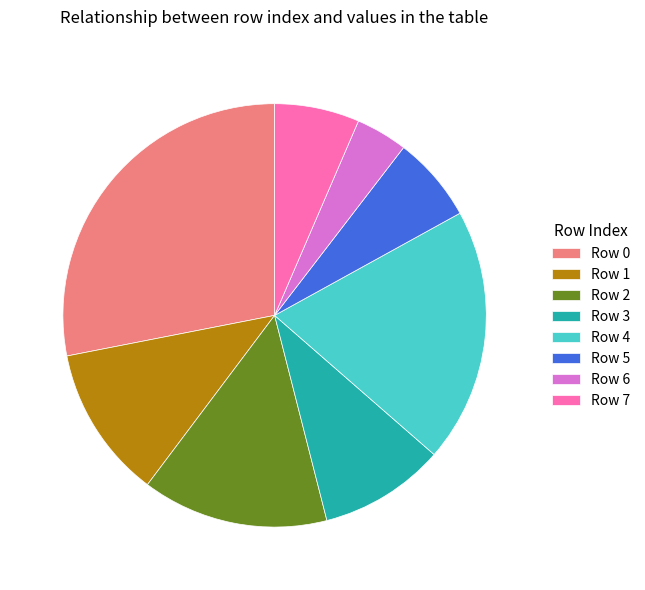

Combined, do Row 6 and Row 1 account for over 50%?

No